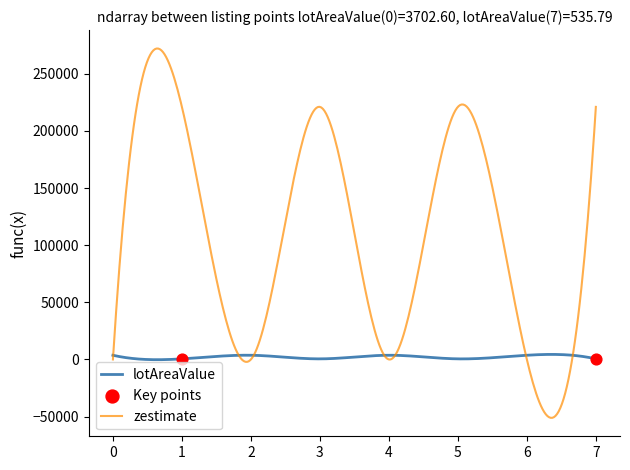

Which series contains the lowest Y value?

zestimate